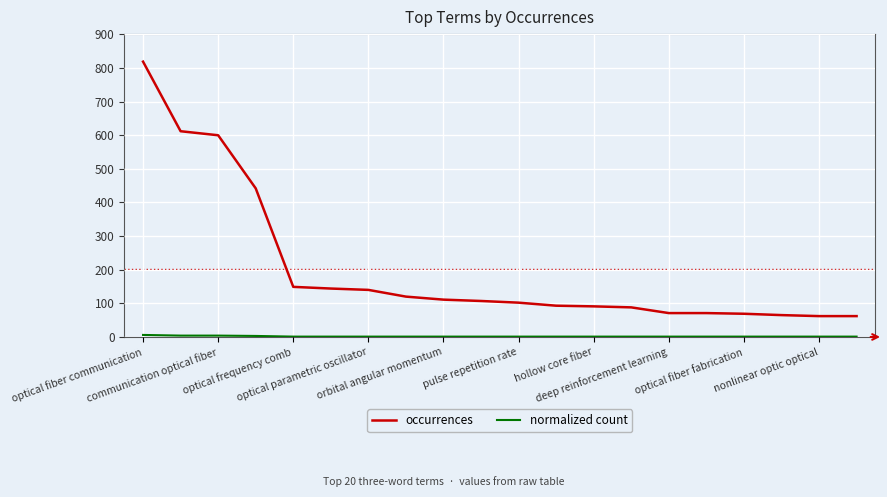

What is the difference between the maximum and minimum values in the occurrences series?

757